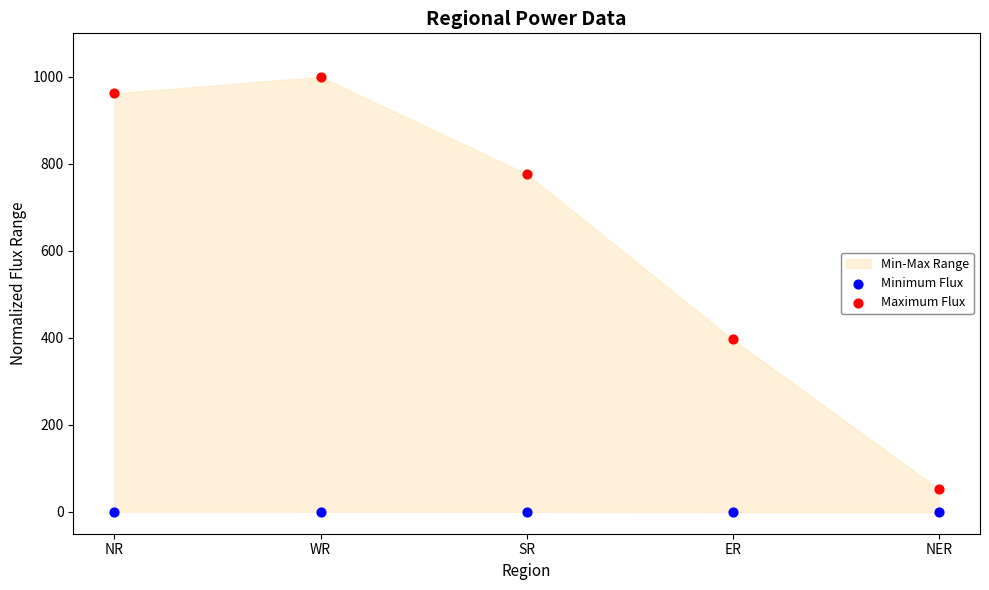

Which series contains the highest Y value?

Maximum Flux